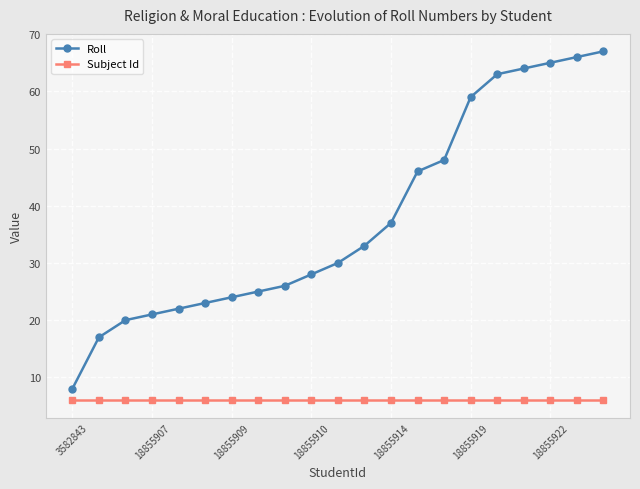

List the series in order of their peak value, highest first.

Roll, Subject Id